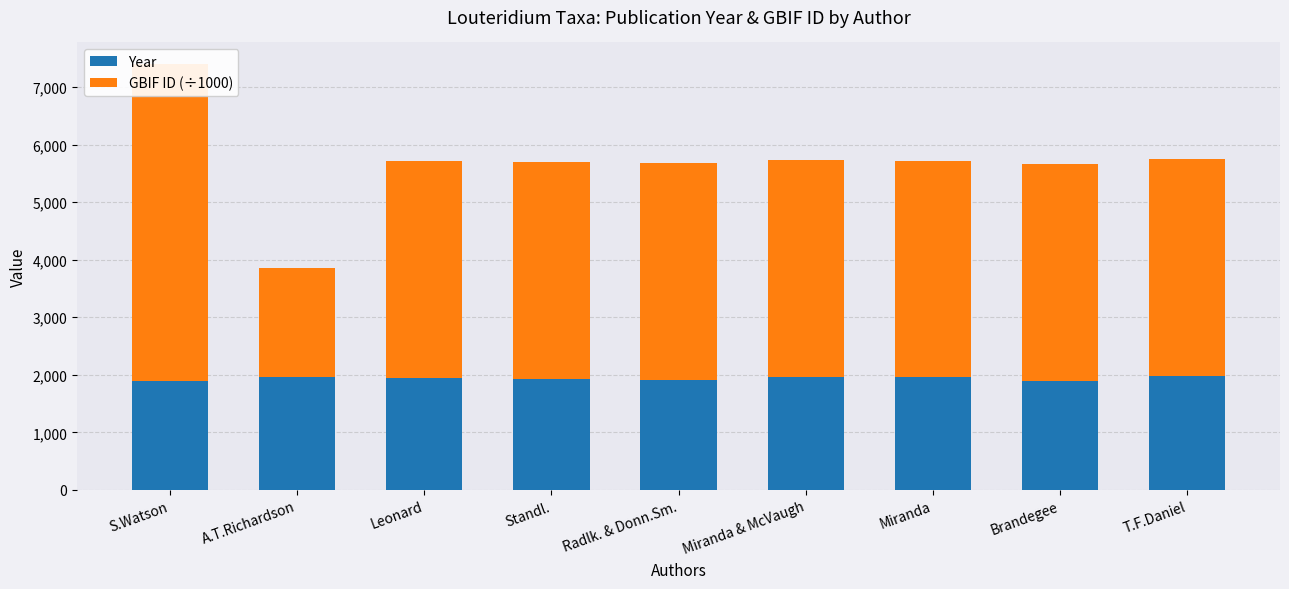

What is the value of the GBIF ID (÷1000) bar at the 1st from the left?

5518